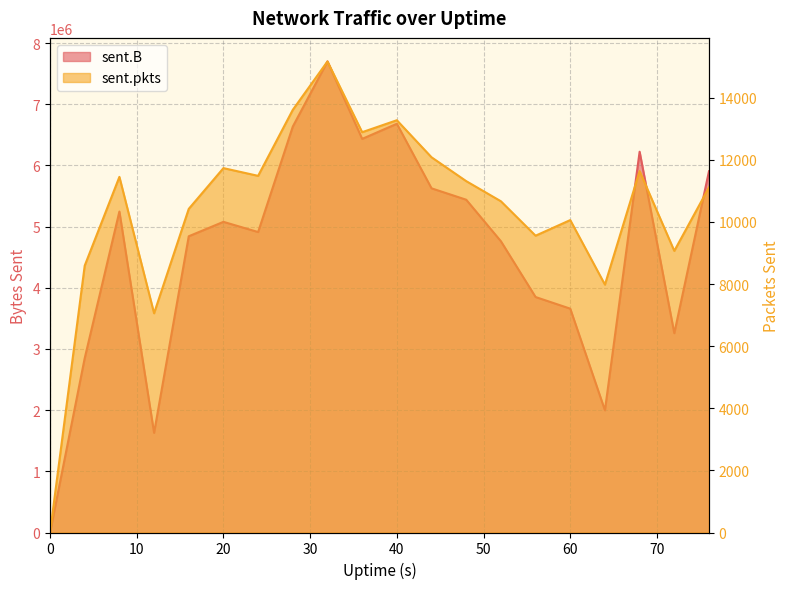

What is the difference between the sent.pkts values at 68 and 28?

1972